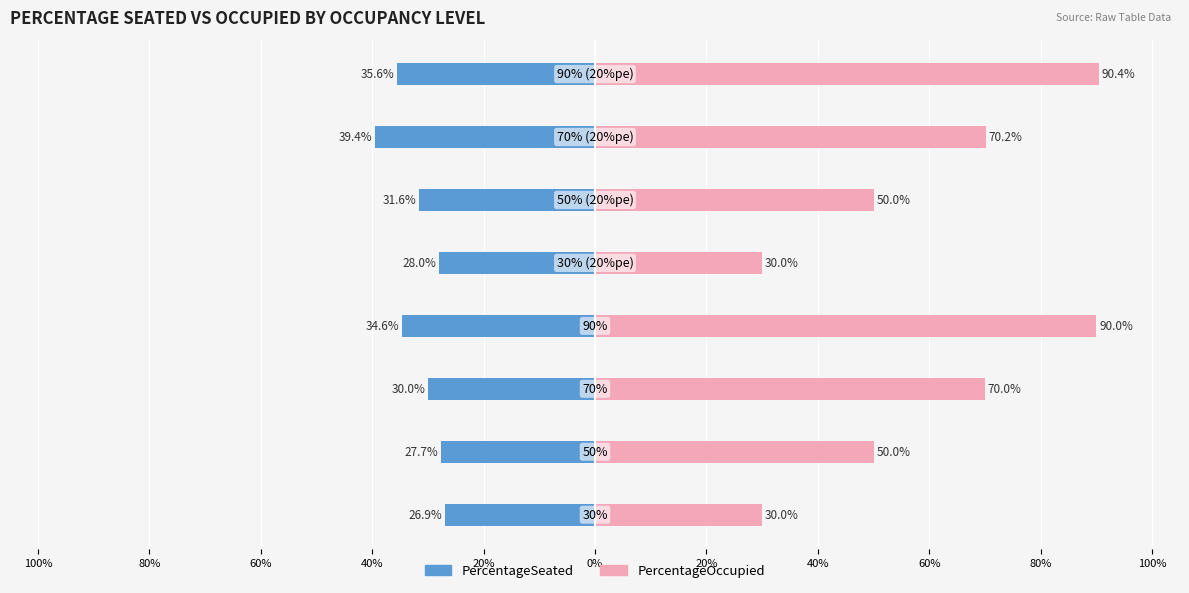

How many PercentageOccupied values are between 0 and 1?

8